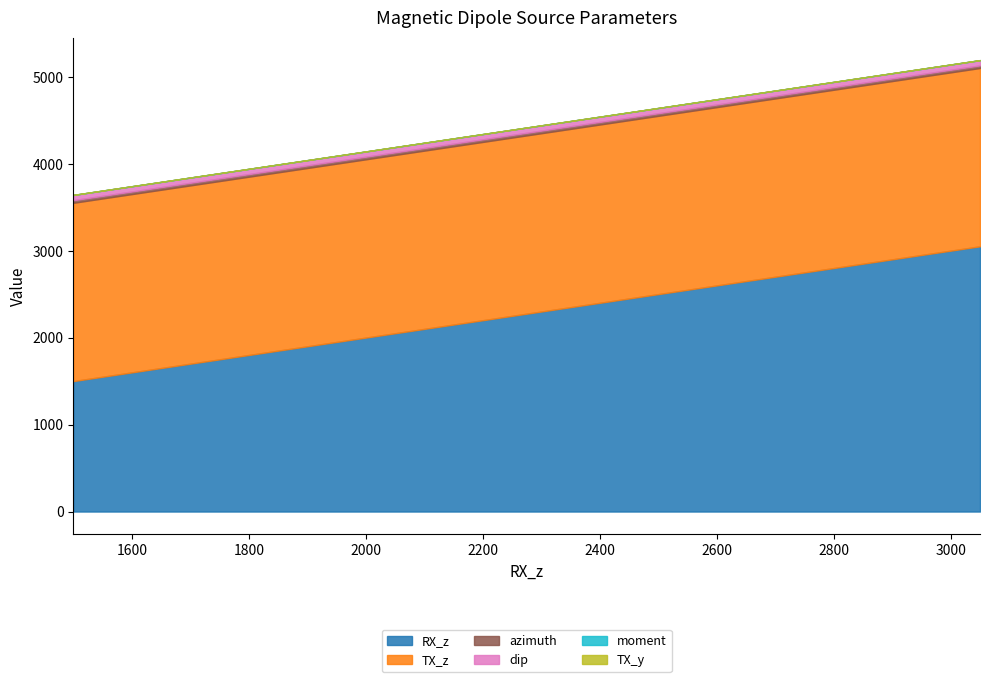

What is the sum of the azimuth values at 1850 and 2050?

60